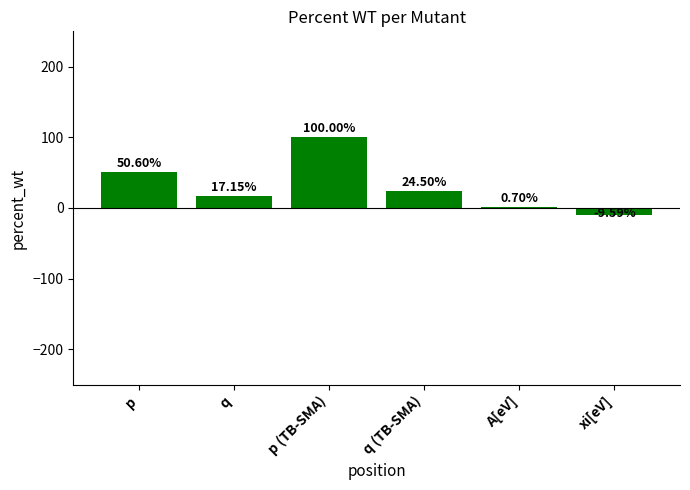

How many positive values are there?

5